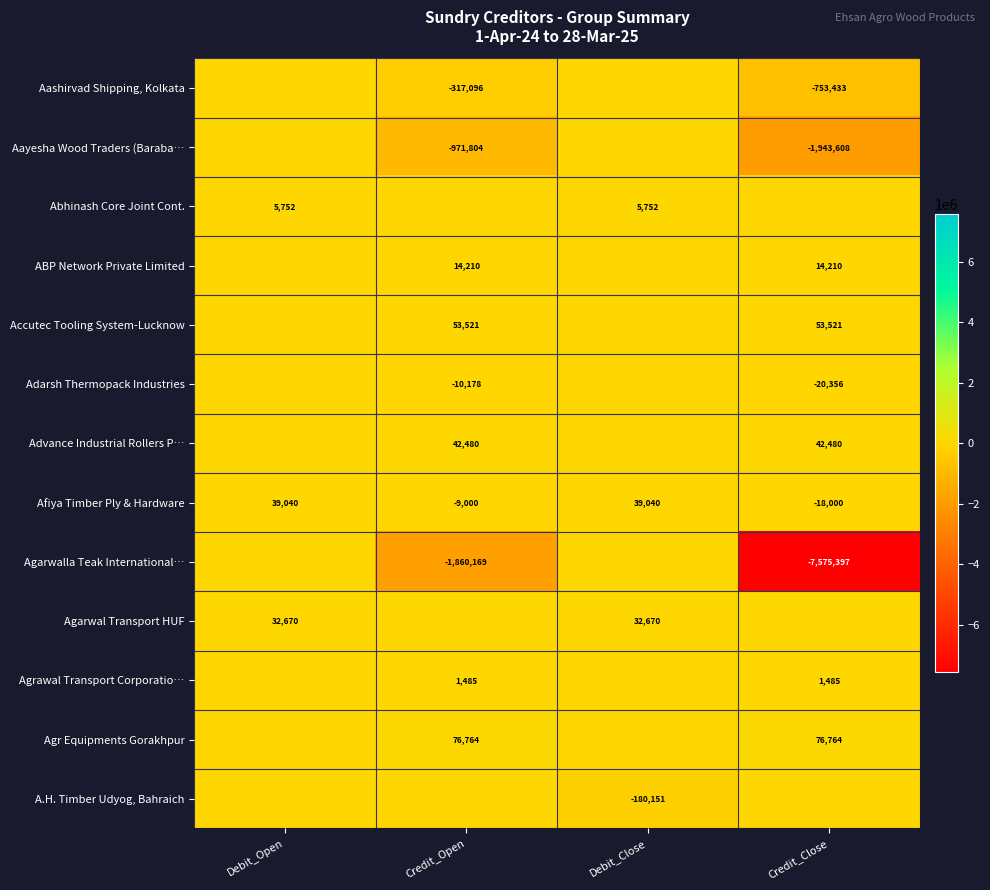

True or false: Afiya Timber Ply & Hardware has a value of -9000 at Credit_Open.

True